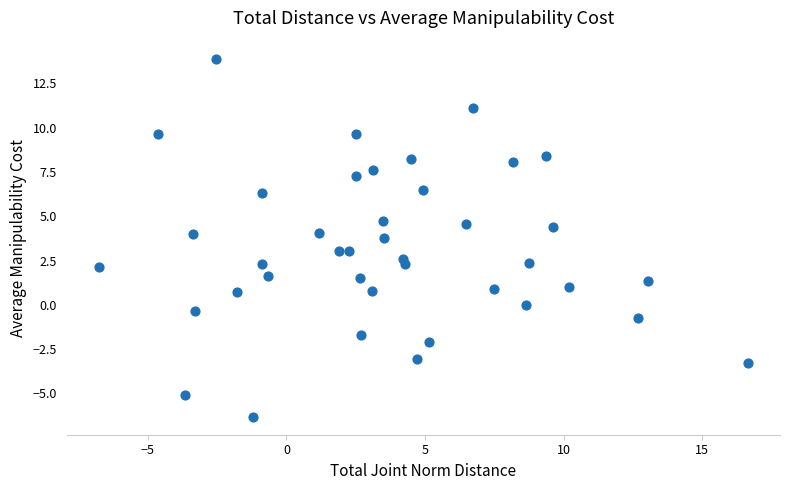

What is the range of Y values (max minus min)?

20.2